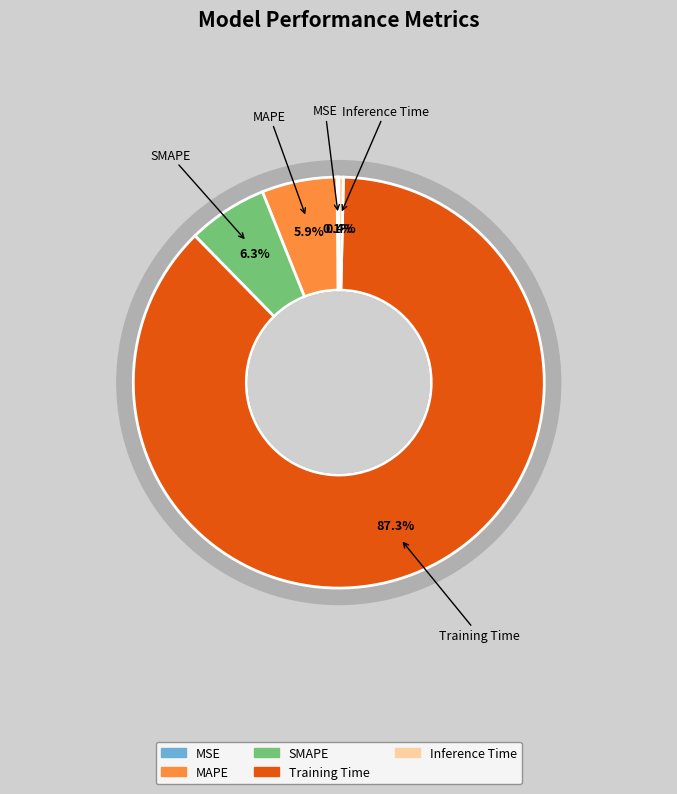

Rank the categories by value from lowest to highest.

MSE, Inference Time, MAPE, SMAPE, Training Time